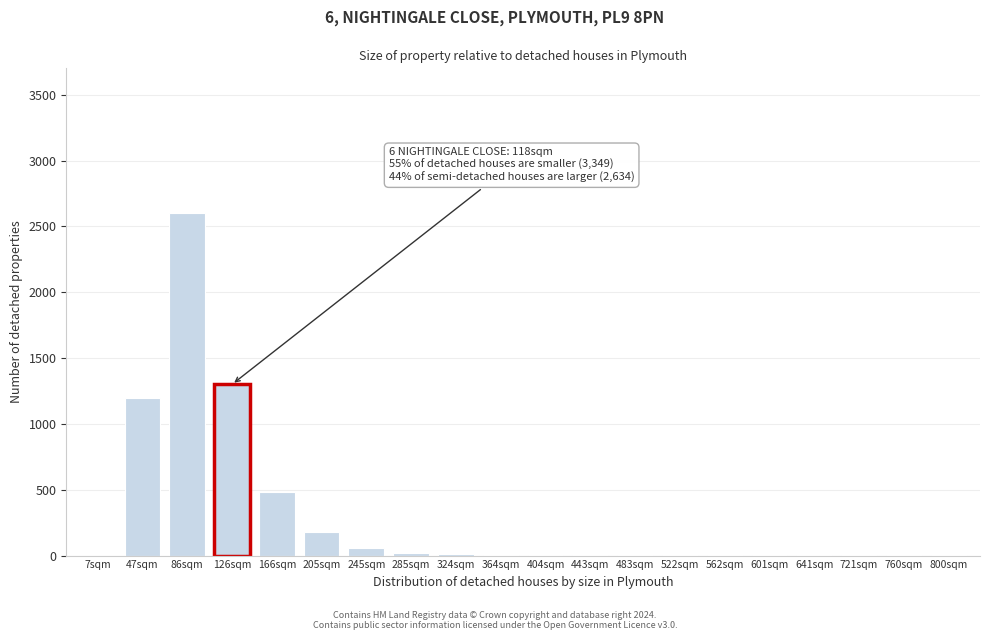

True or false: the data shows 2 at 641sqm.

True